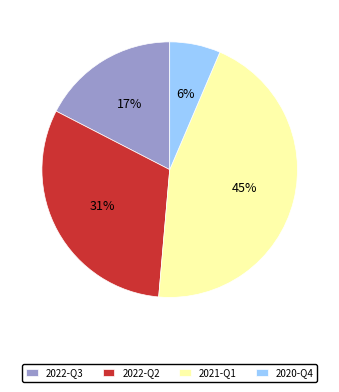

The 2022-Q3 slice represents 26% of the pie. True or false?

False